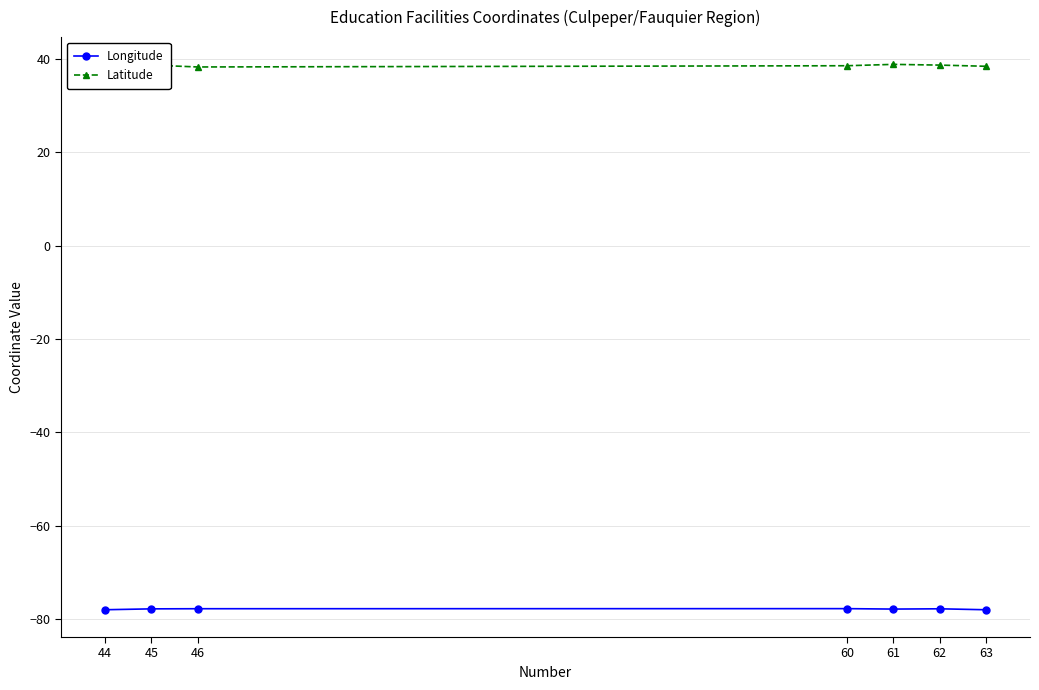

True or false: Longitude has more than 0 interior local peaks.

True